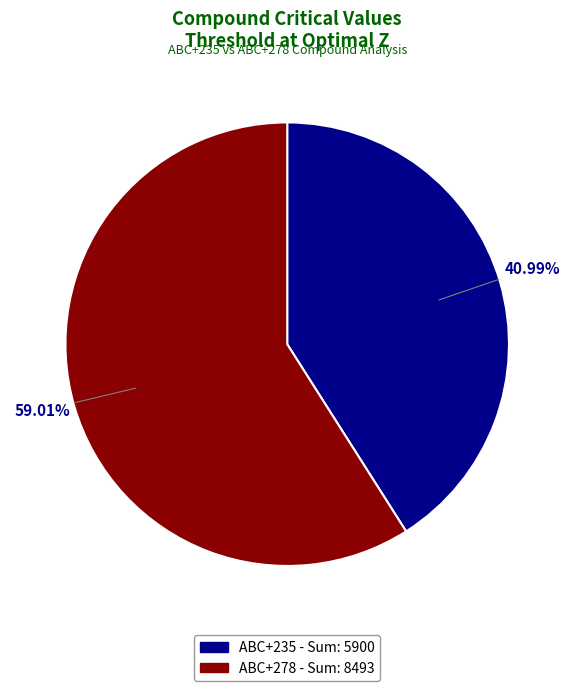

Is the sum of ABC+278 - Sum and ABC+235 - Sum greater than half?

Yes